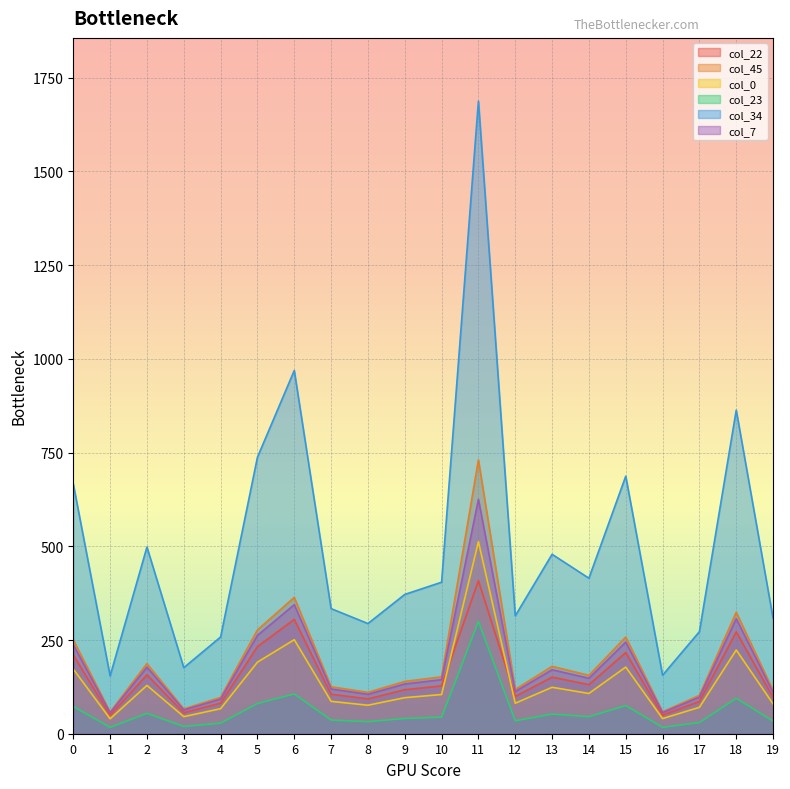

True or false: col_22 has a value of 209.8 at 0.

True